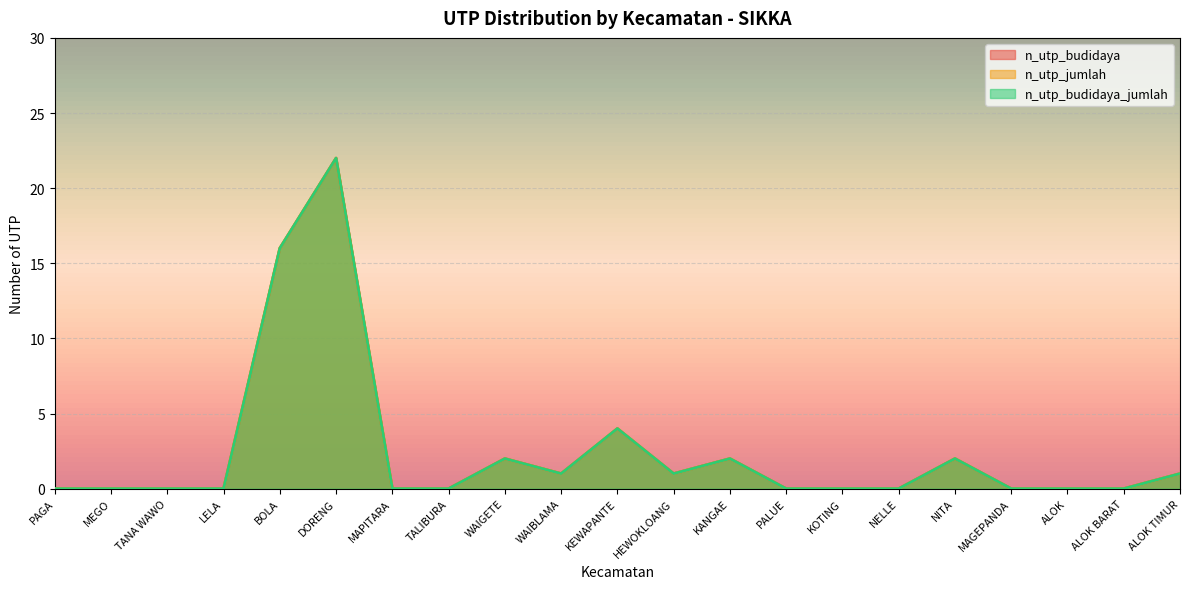

What is the maximum value for n_utp_budidaya_jumlah?

22